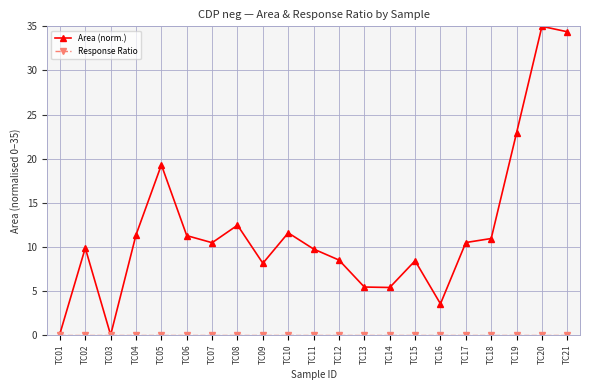

What is the value of the Area (norm.) point at the 10th from the left?

11.6